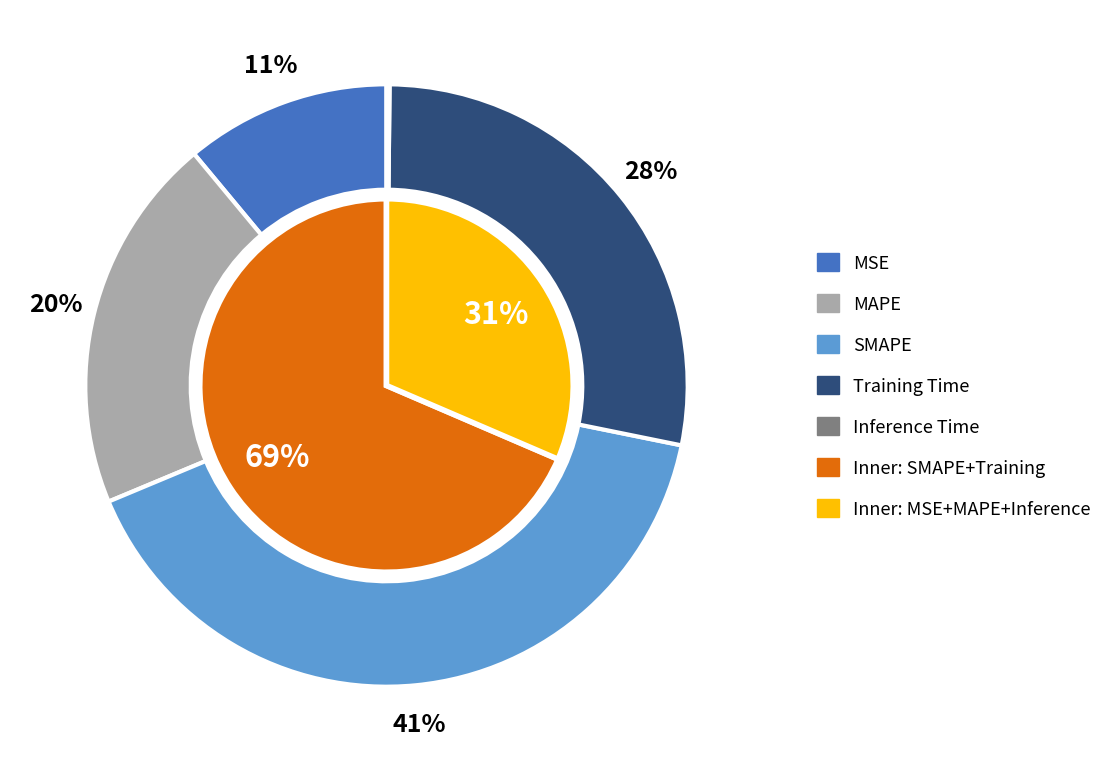

Count the number of slices in the pie.

5